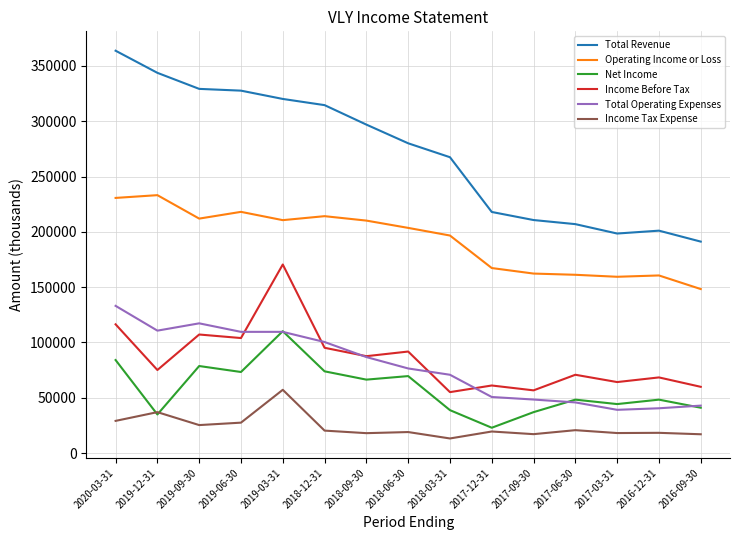

What is the total value across all series at 2017-09-30?

532200